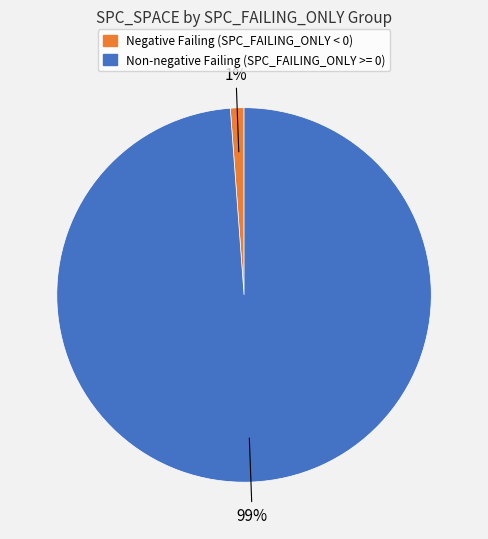

Is there any slice that represents more than half of the pie?

Yes